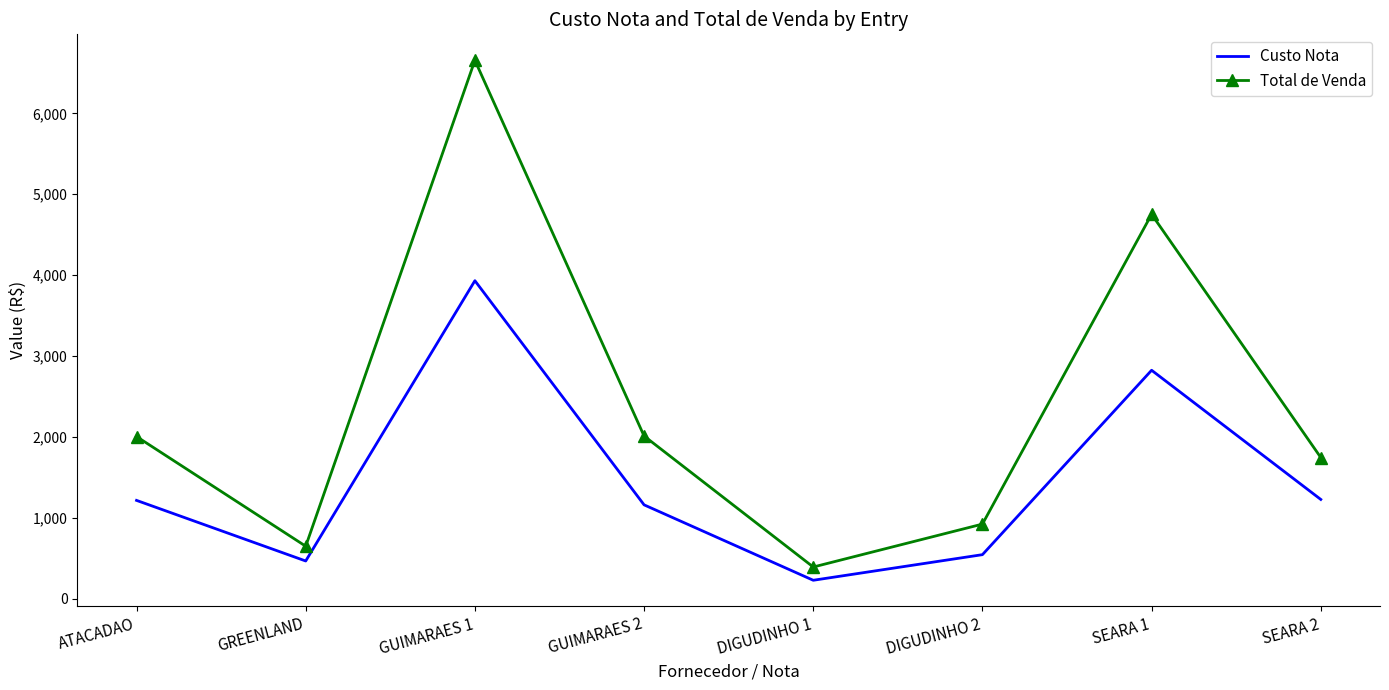

True or false: Total de Venda and Custo Nota intersect in this chart.

False